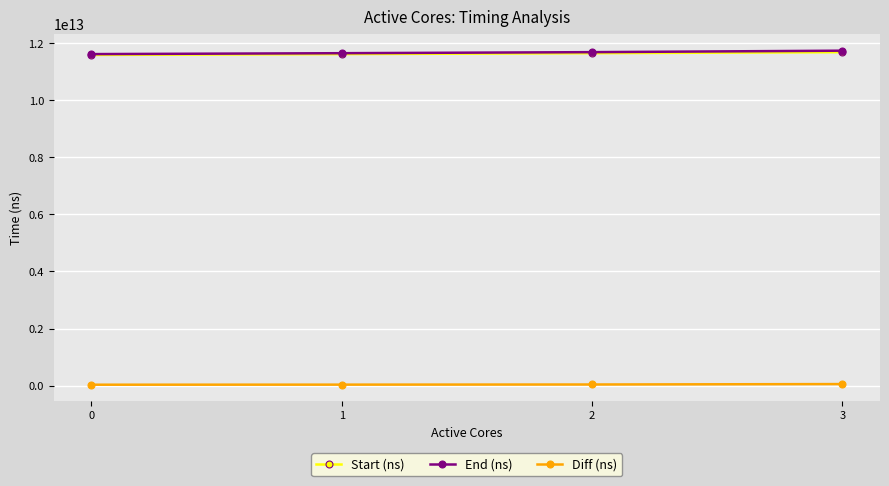

Does the chart display data point markers on the line(s)?

Yes